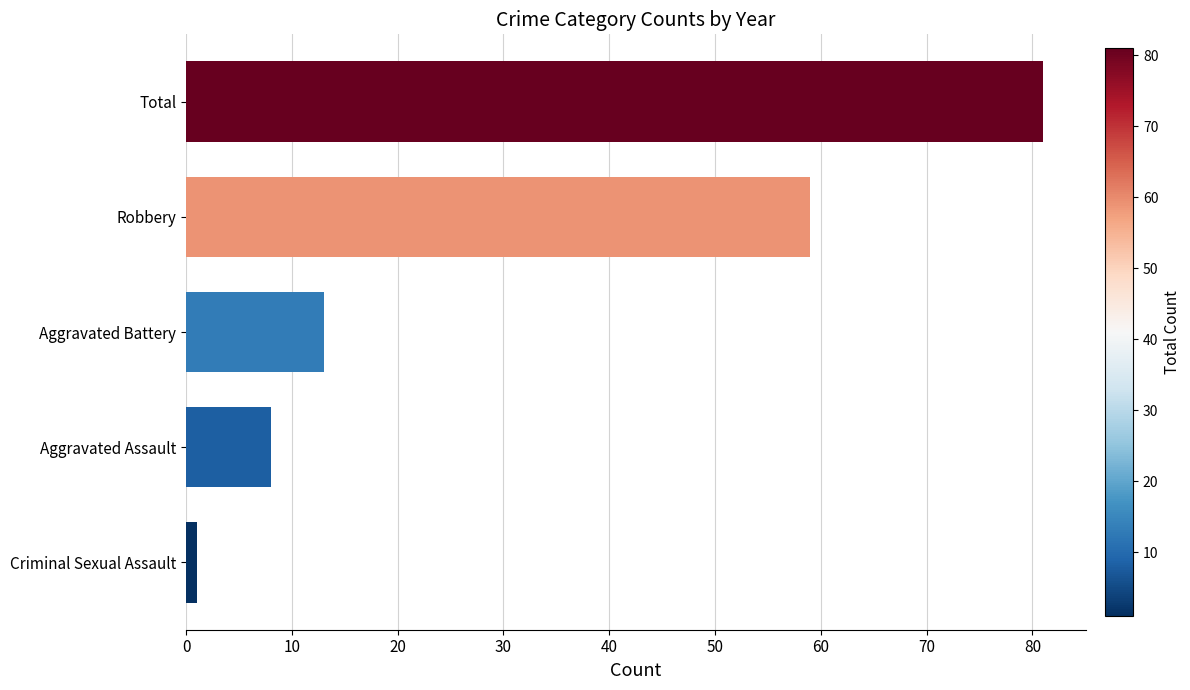

What is the difference between the maximum and minimum values?

80